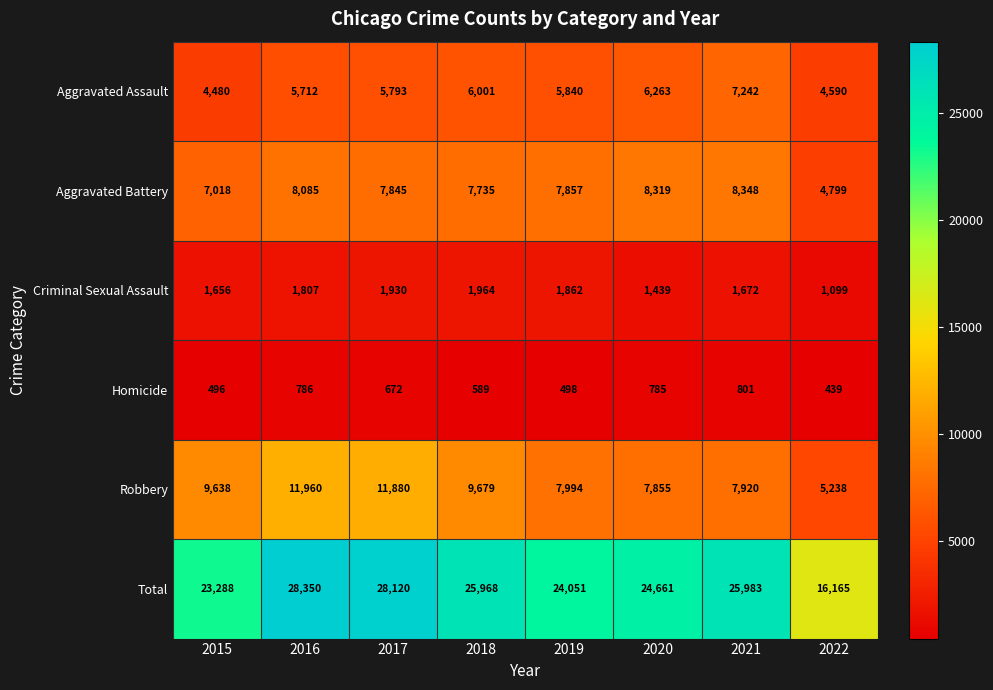

At which label does Homicide first exceed 672?

2016